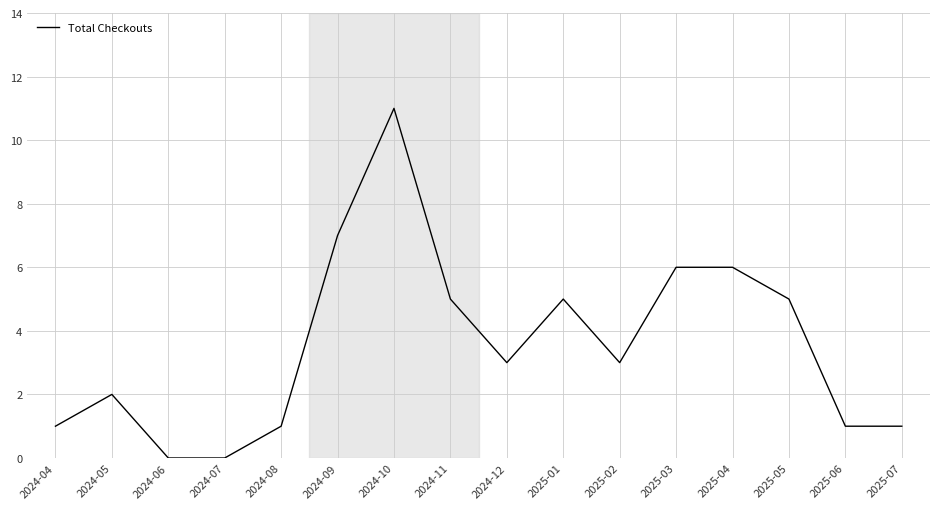

What position from the right is 2025-07?

1